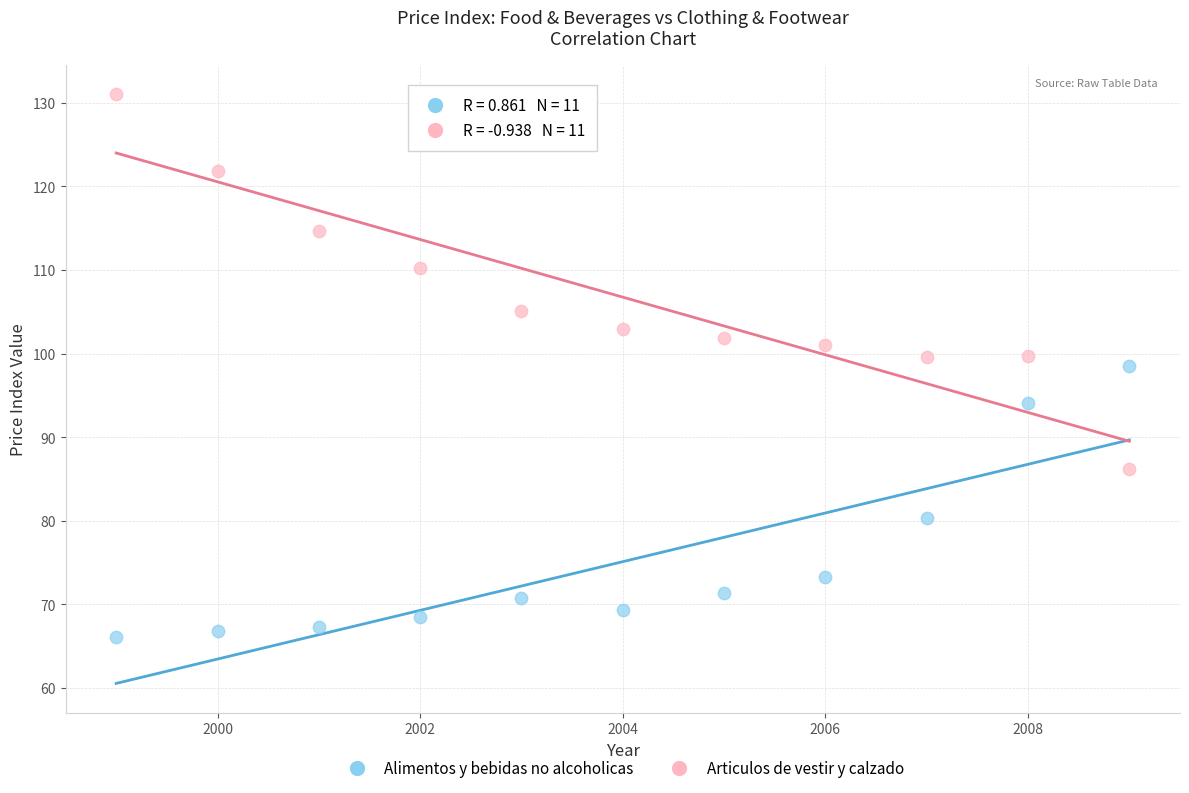

What are all the series names shown in the legend?

Alimentos y bebidas no alcoholicas, Articulos de vestir y calzado